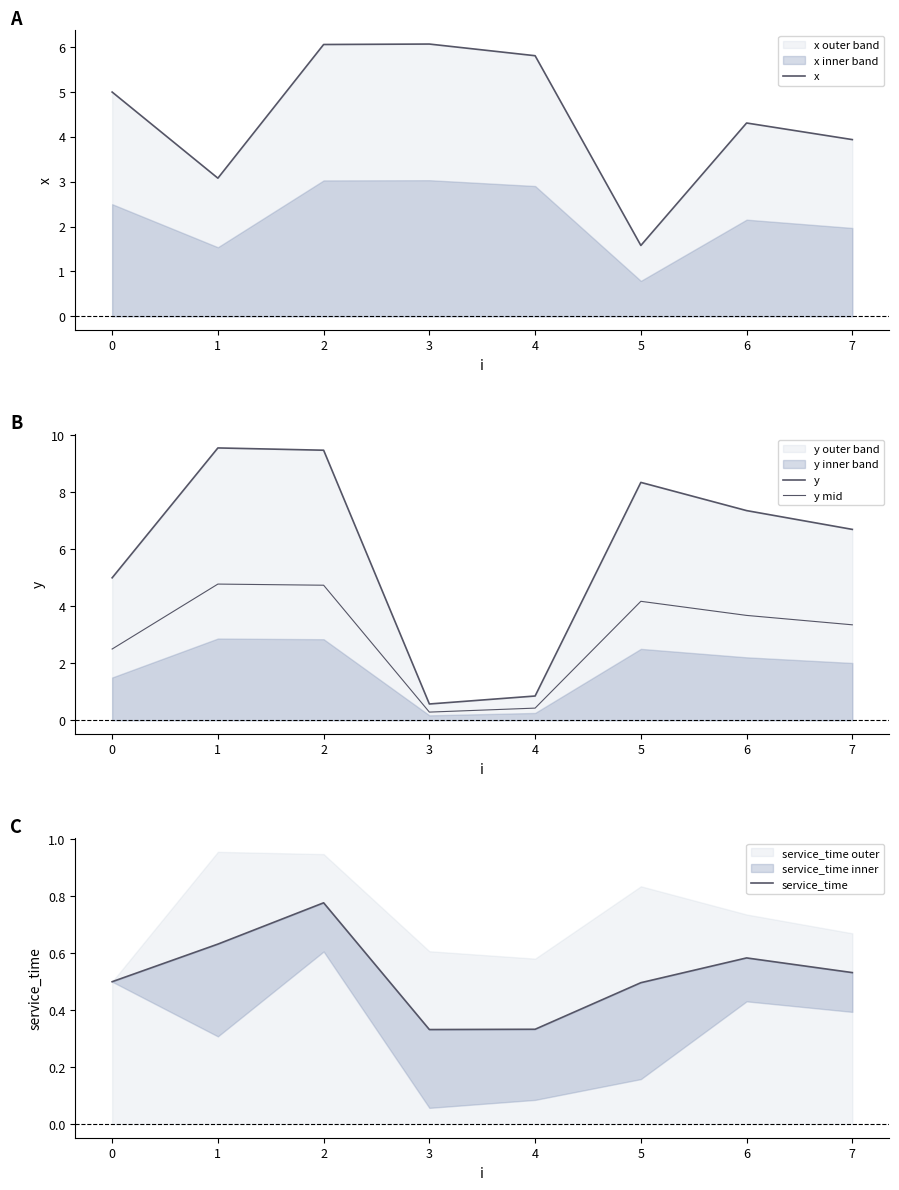

Does the chart have visible grid lines?

No